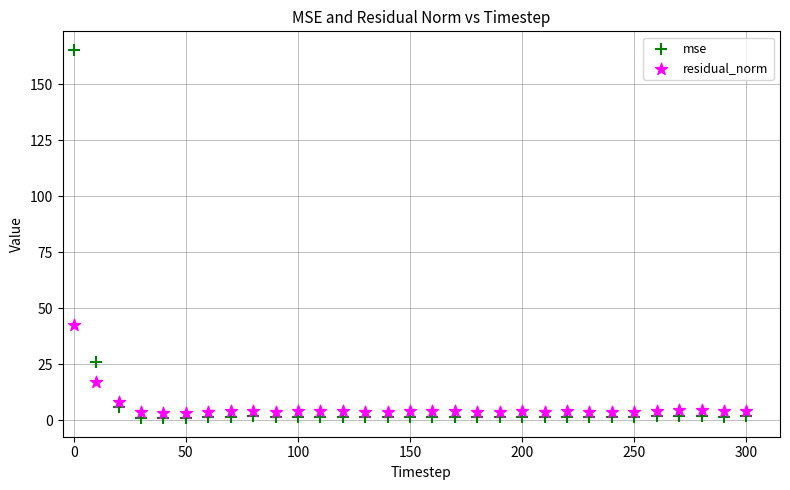

Which series contains the highest Y value?

mse